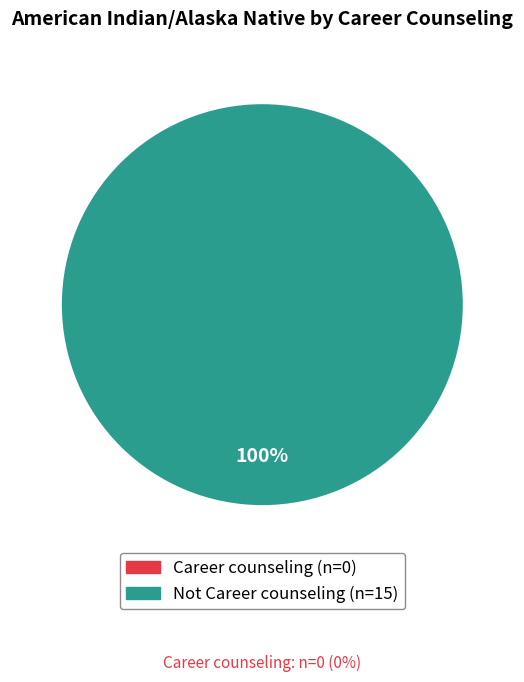

Is there any slice that represents more than half of the pie?

Yes